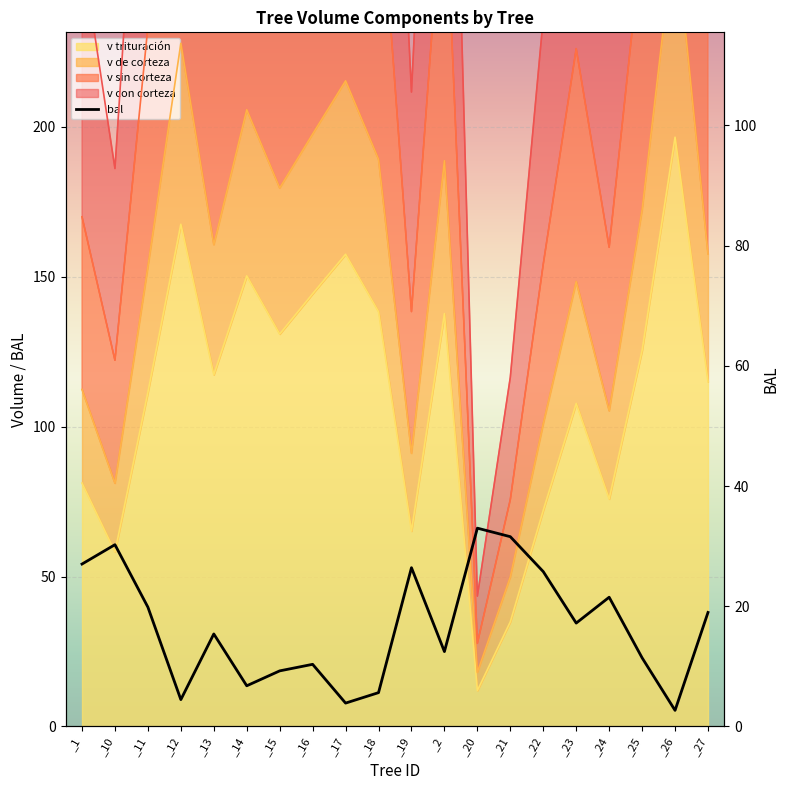

List the labels in order of value, smallest first.

_26, _17, _12, _18, _14, _15, _16, _25, _2, _13, _23, _27, _11, _24, _22, _19, _1, _10, _21, _20